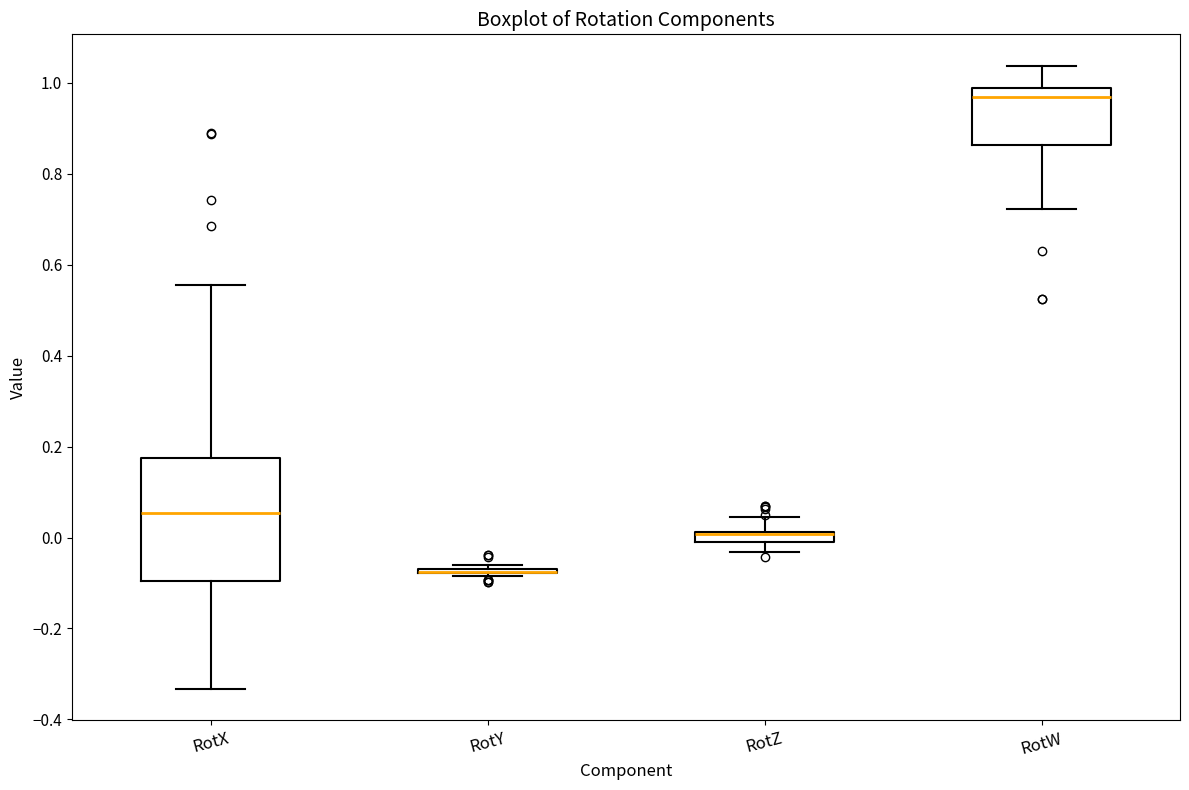

Which box is the tallest, from its lower edge to its upper edge?

RotX